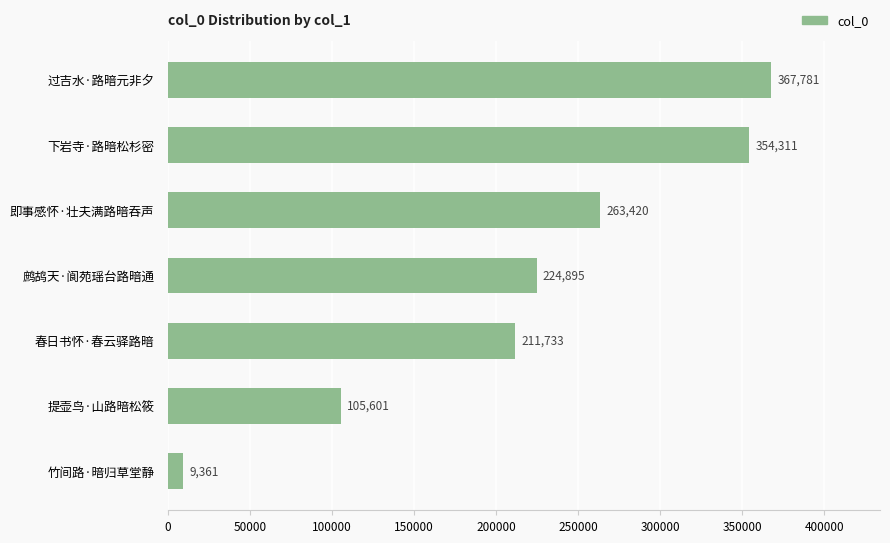

Where is the data nearest to the value 188571?

春日书怀·春云驿路暗